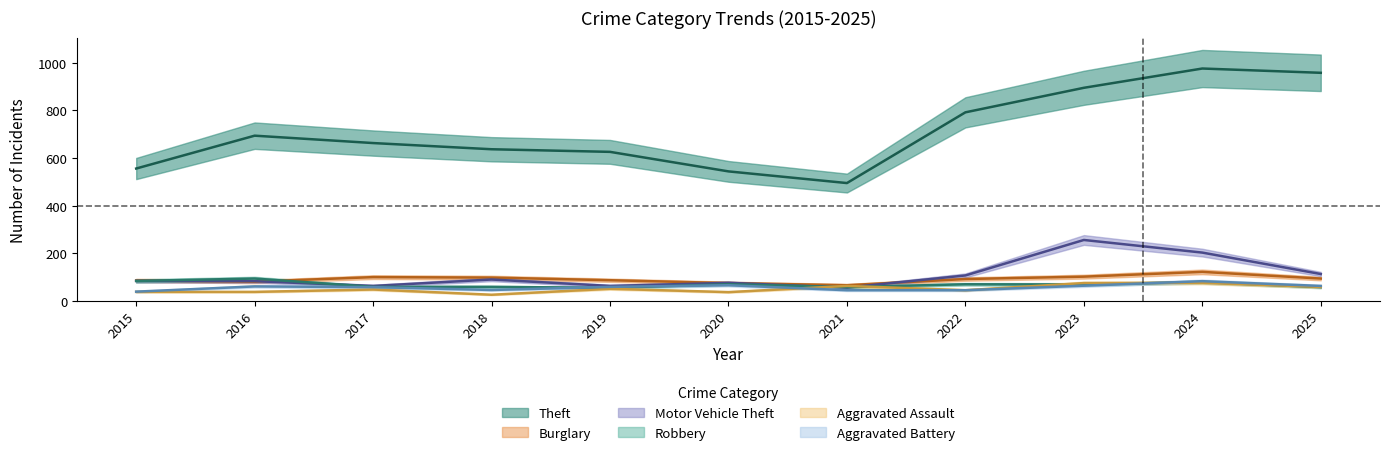

In Robbery, how many points are lower than both neighbors (excluding endpoints)?

3